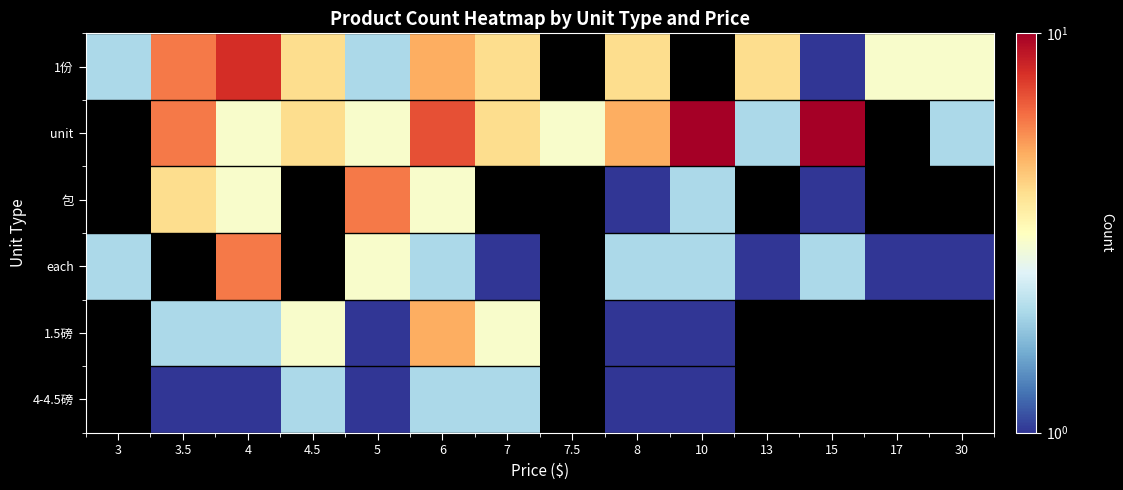

At which category is the sum across all series the highest?

6